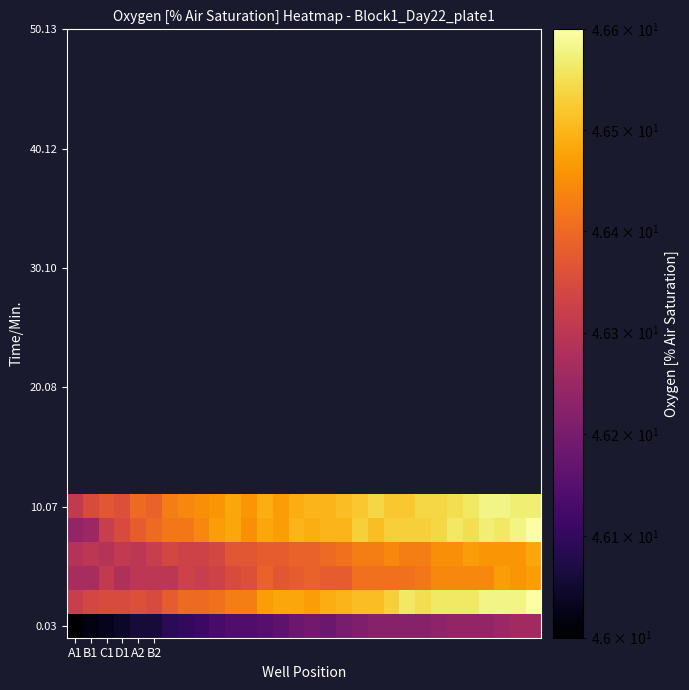

Which category has the highest value across all series?

29